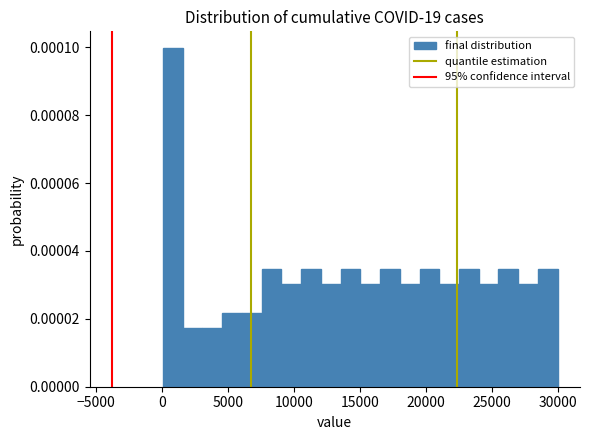

Around what value on the x-axis is the tallest bar? Give the approximate position of its centre, as read against the axis.

1000